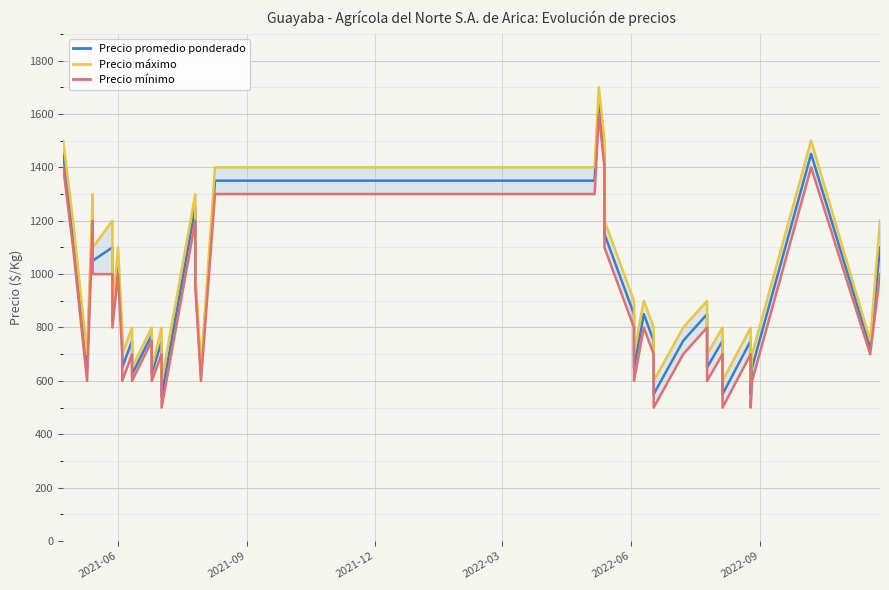

How many lines are shown in the chart?

3